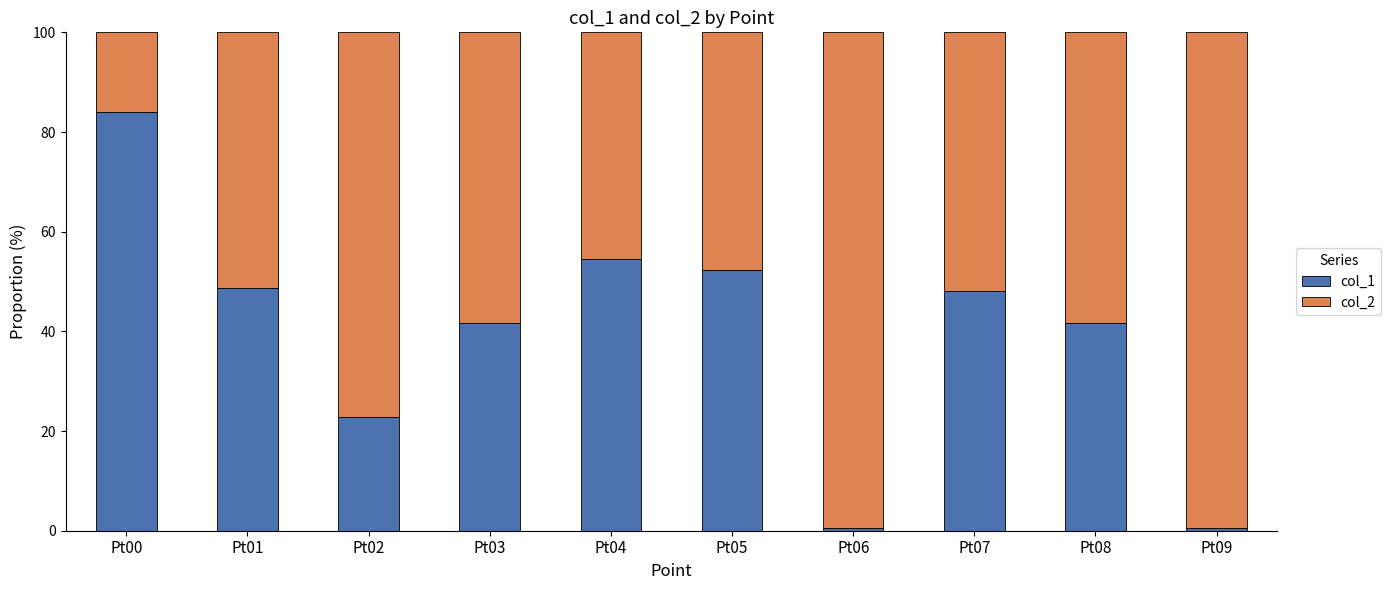

What is the lowest value of the col_1 series?

0.5